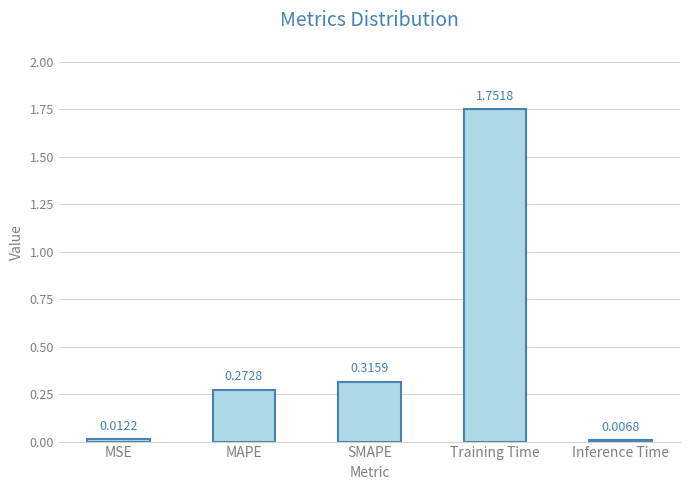

List the labels in order of value, largest first.

Training Time, SMAPE, MAPE, MSE, Inference Time